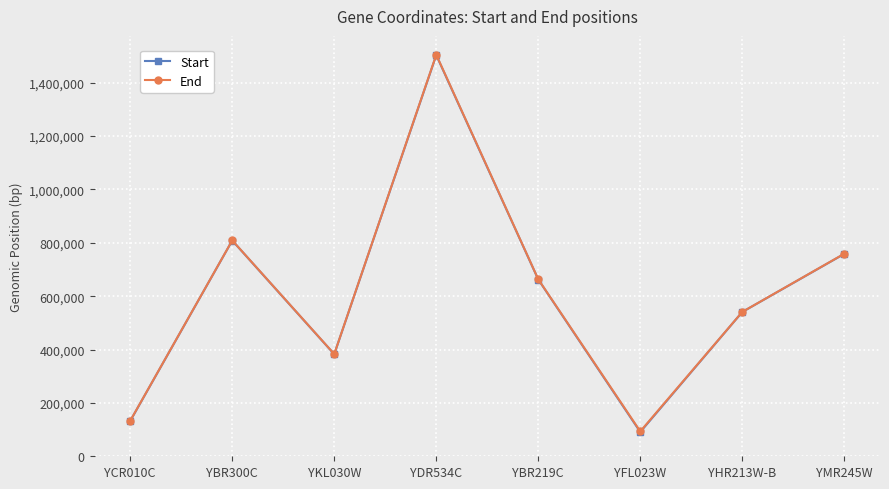

How many lines are shown in the chart?

2